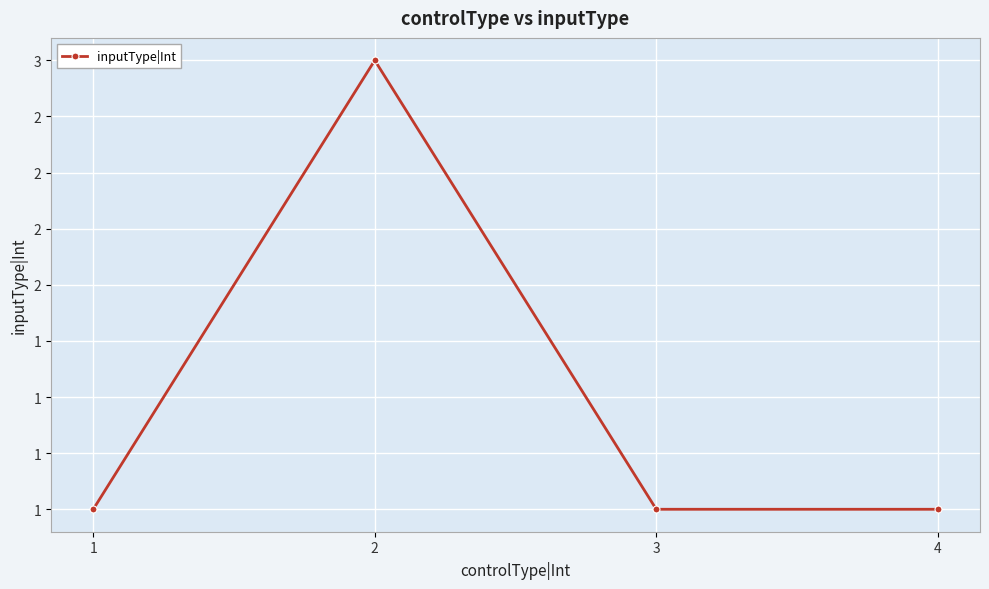

Which category has the lowest value across all series?

1